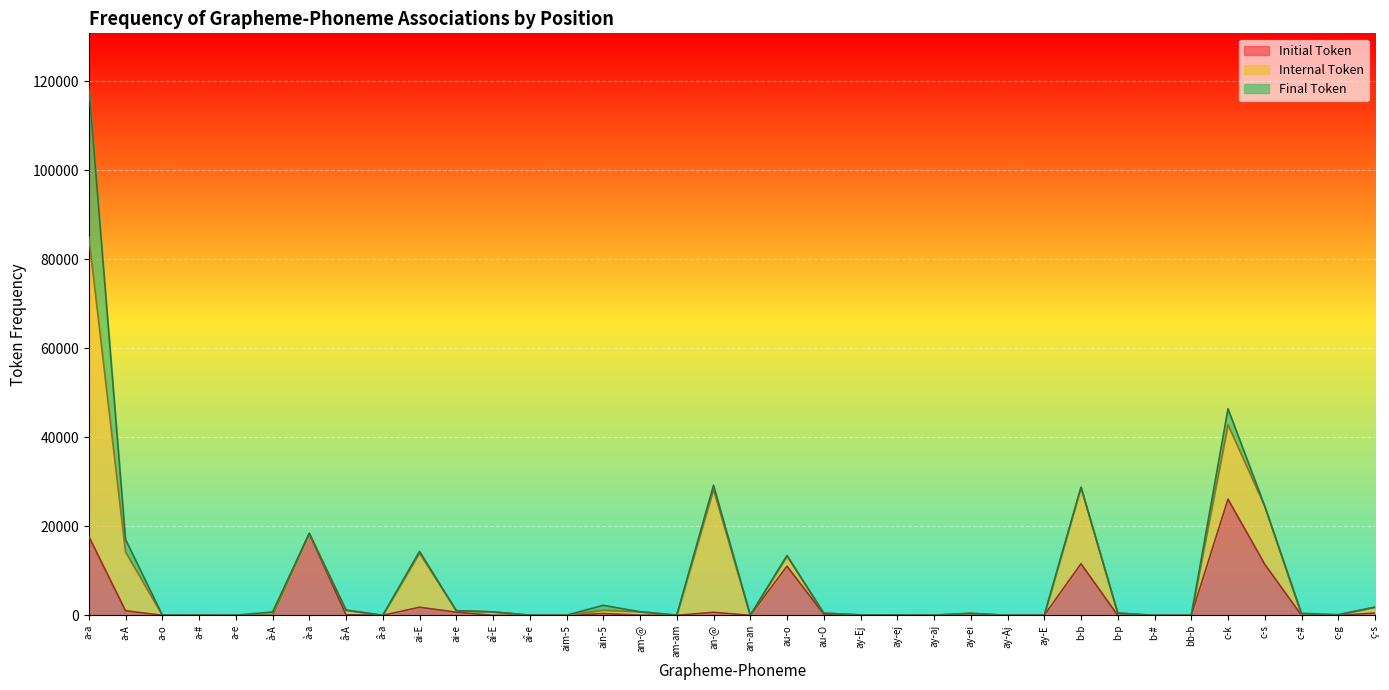

How many intersections are there between Initial Token and Internal Token?

8